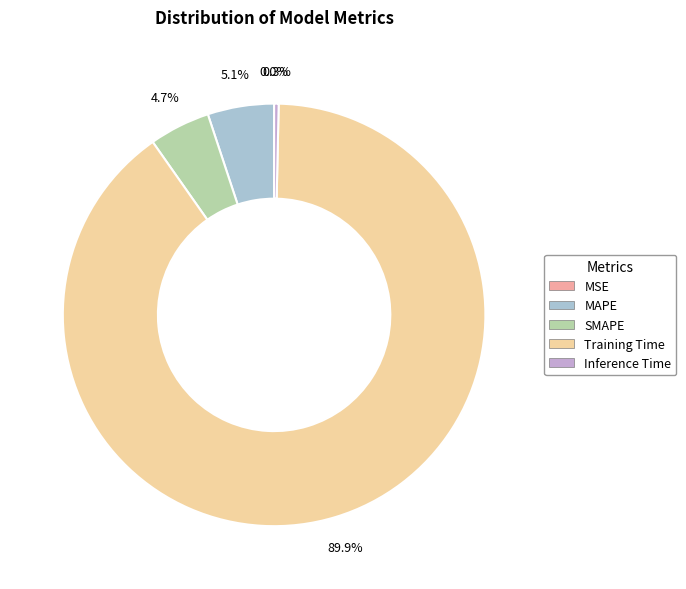

What percentage is NOT represented by Training Time?

10.1%